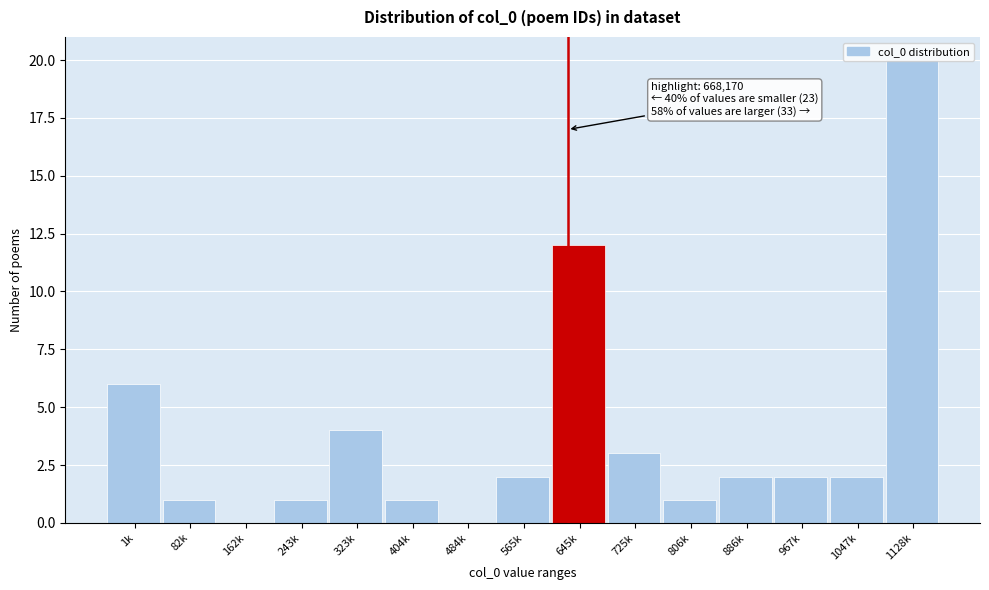

Is it true that the value at 243k is 1?

True